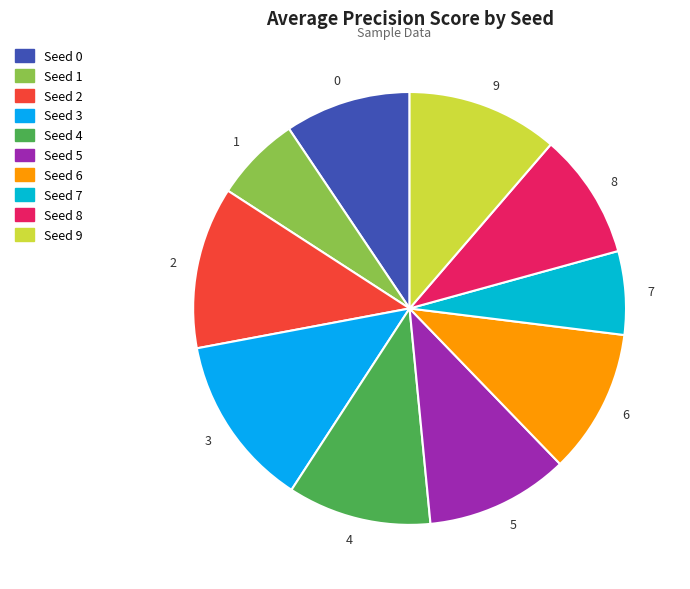

Which category has the biggest portion of the pie?

3